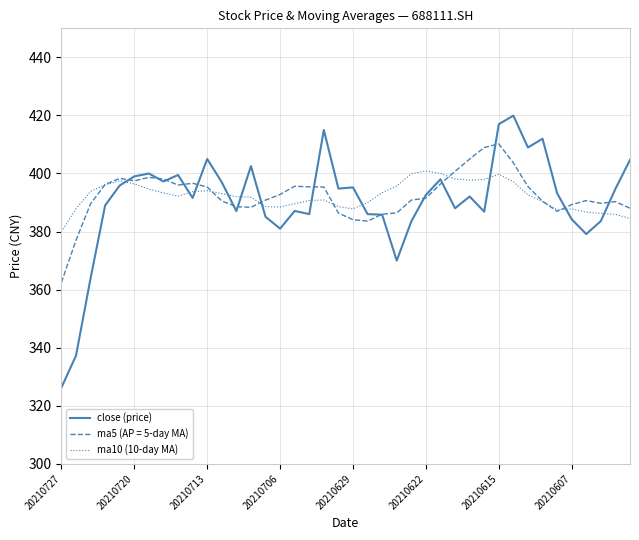

Which series has the widest spread of values?

close (price)